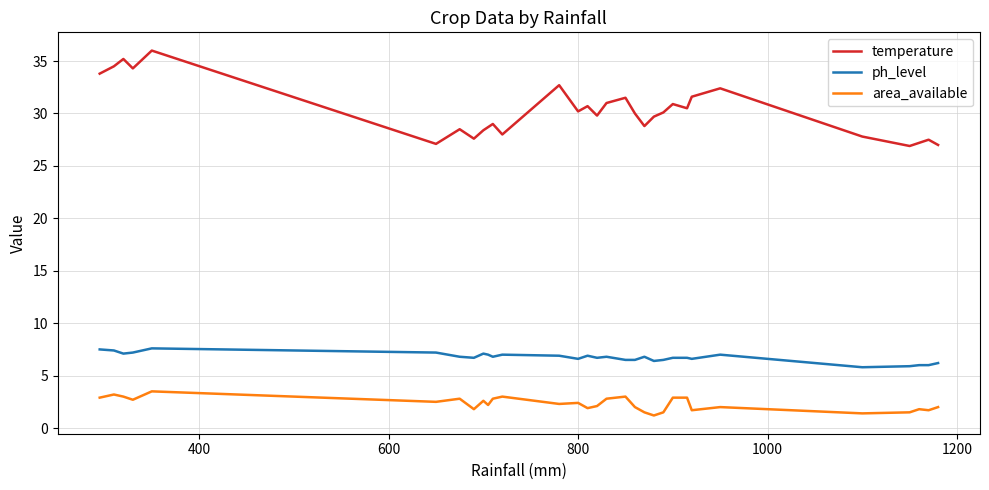

How many lines are shown in the chart?

3